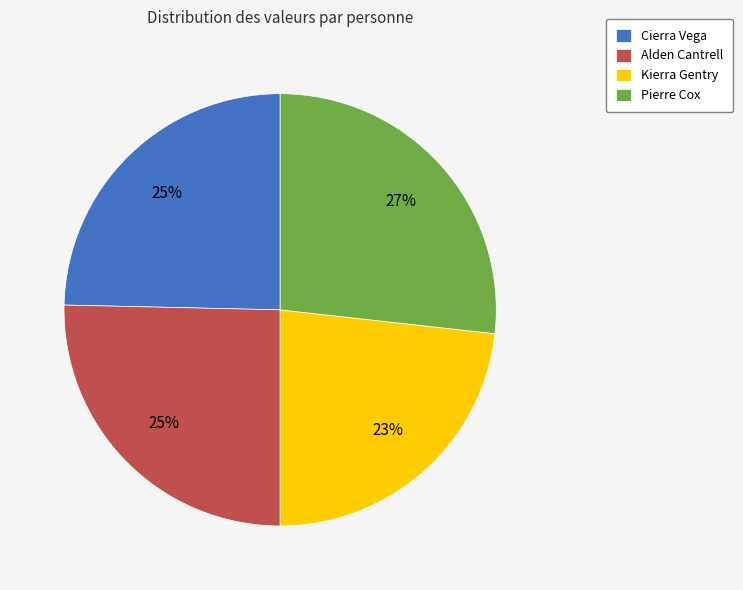

Is the sum of Alden Cantrell and Pierre Cox greater than half?

Yes